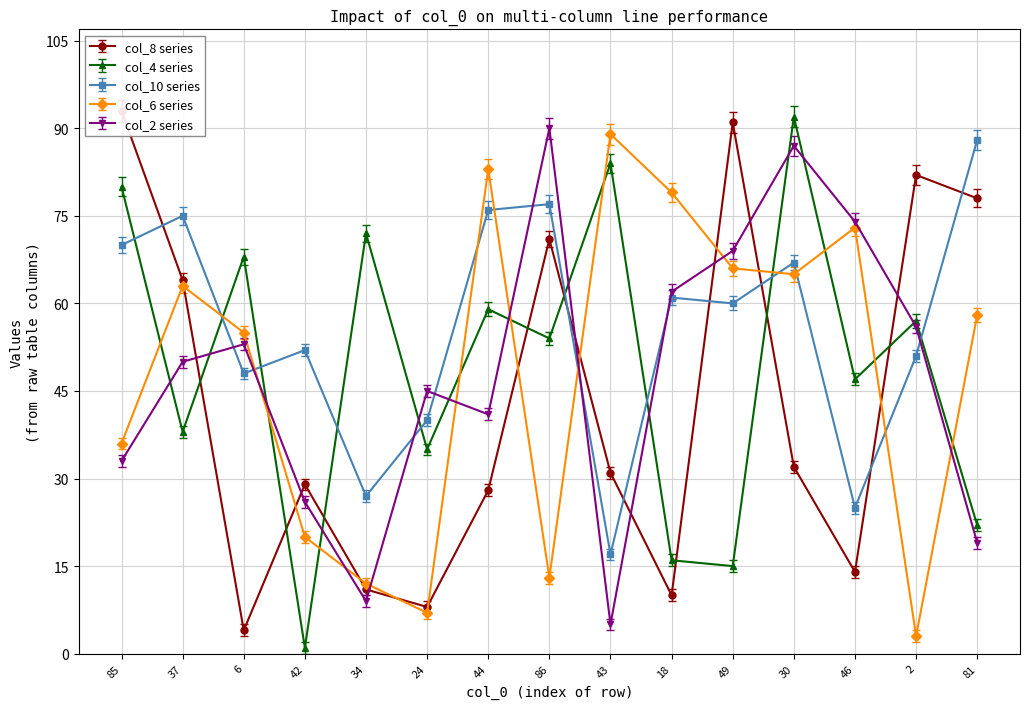

In col_4, how many points are lower than both neighbors (excluding endpoints)?

6